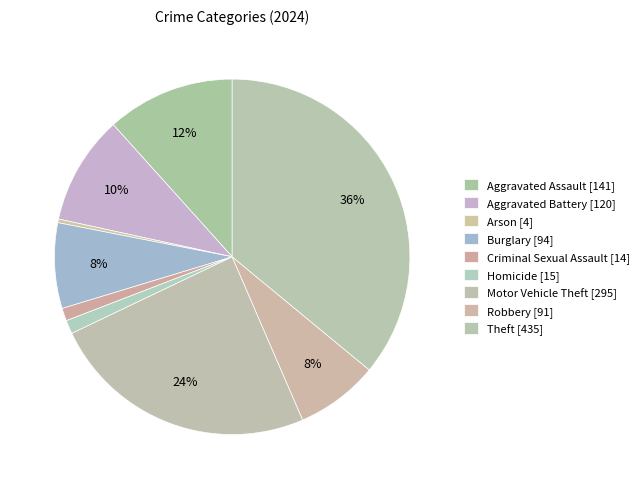

To the nearest percent, what is the difference between the Homicide and Robbery slice percentages?

6%